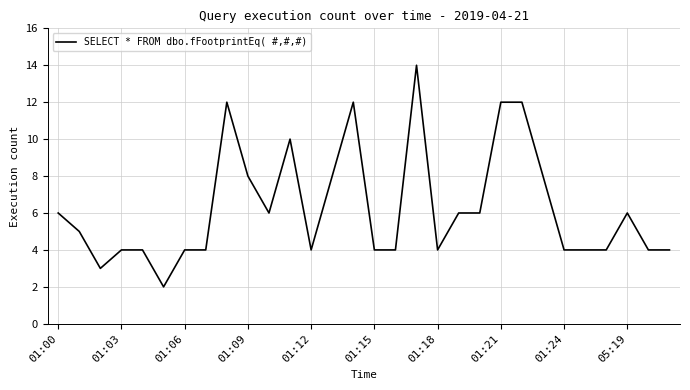

How many lines are shown in the chart?

1